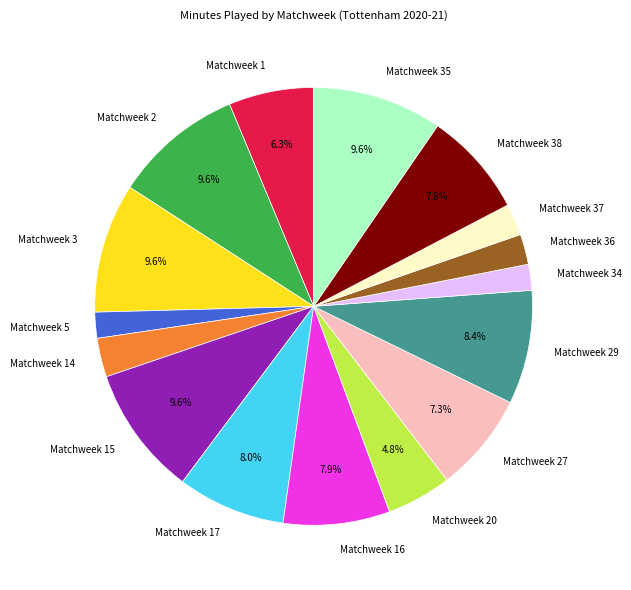

To the nearest percent, what is the difference between the Matchweek 20 and Matchweek 35 slice percentages?

5%